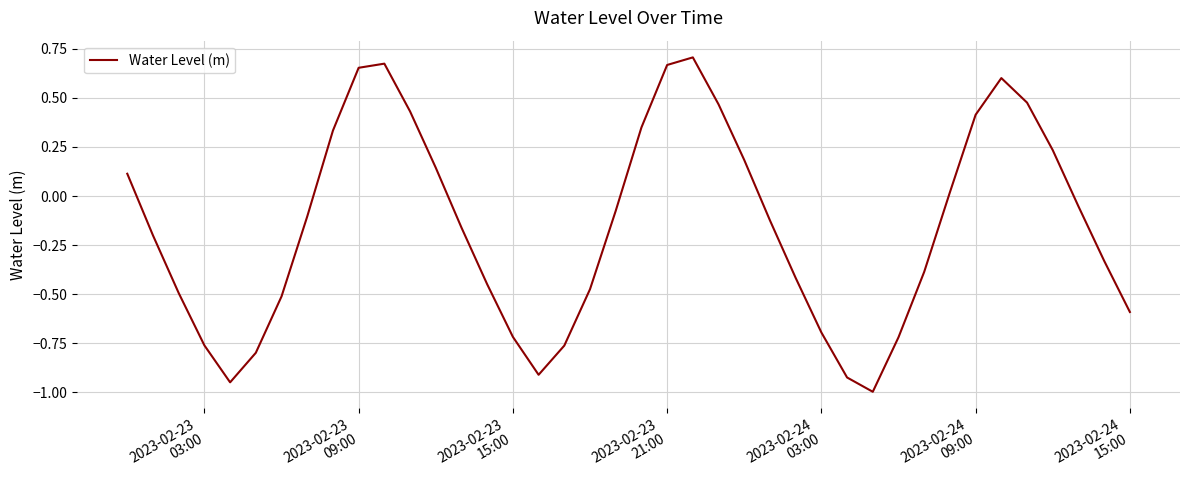

How many distinct data groups are displayed?

1